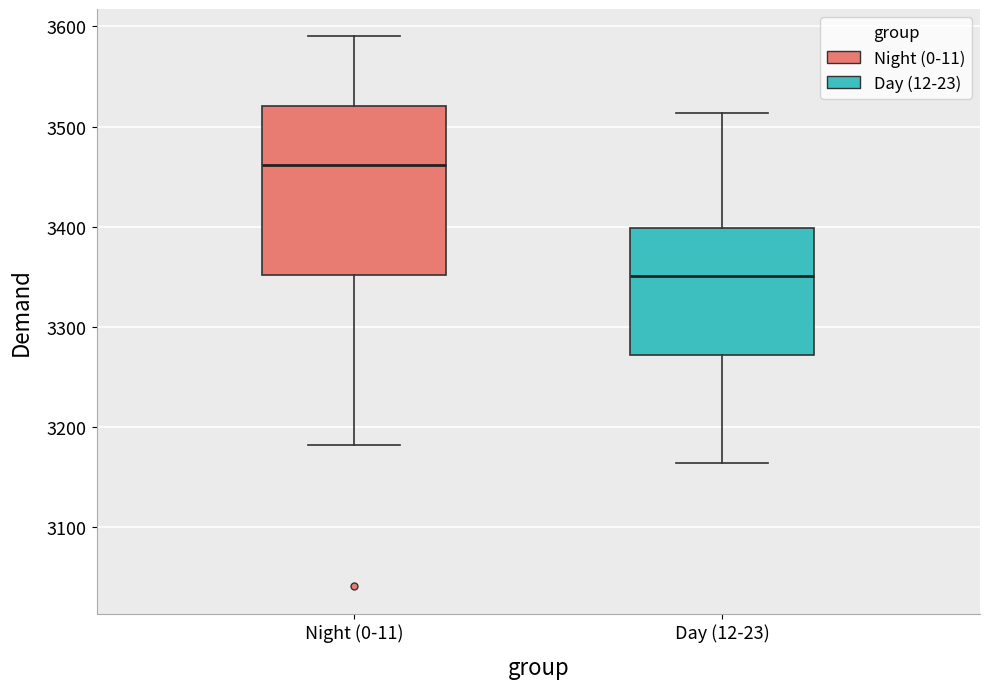

Where does the lower whisker of the box for Night (0-11) end on the y-axis? The values are not printed on the chart, so give them approximately, as read against the axis.

3180